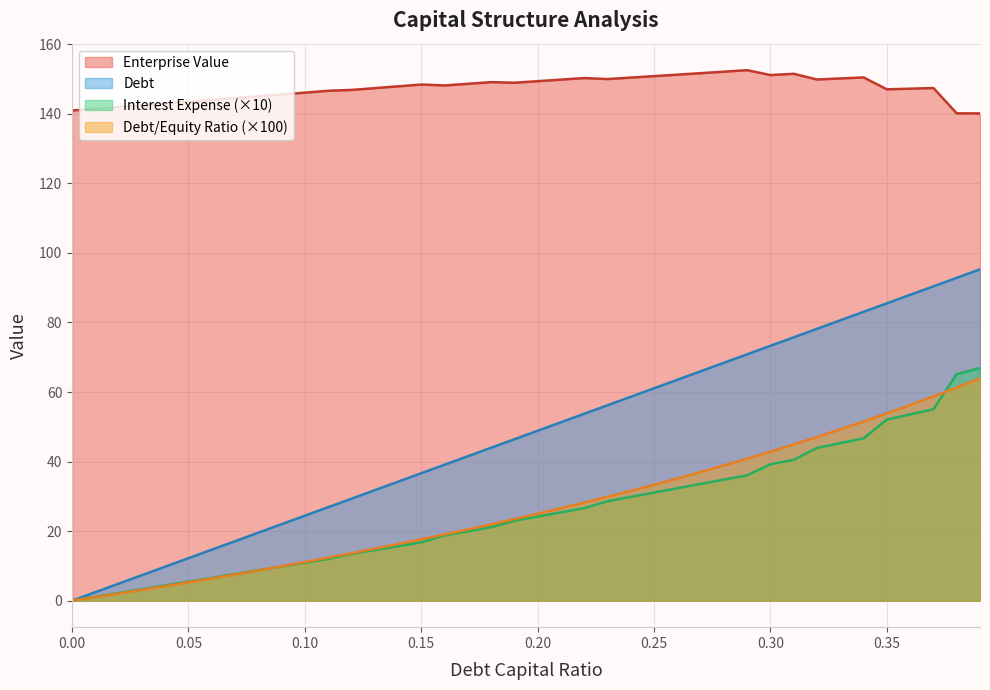

Which label corresponds to the largest value in the chart?

0.29